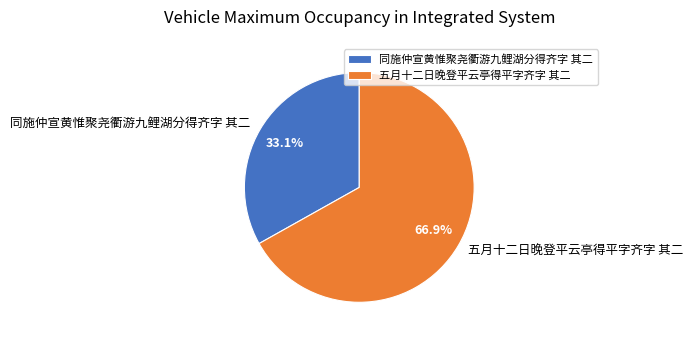

Approximately how many times larger is the value at 五月十二日晚登平云亭得平字齐字 其二 compared to 同施仲宣黄惟聚尧衢游九鲤湖分得齐字 其二?

2.0